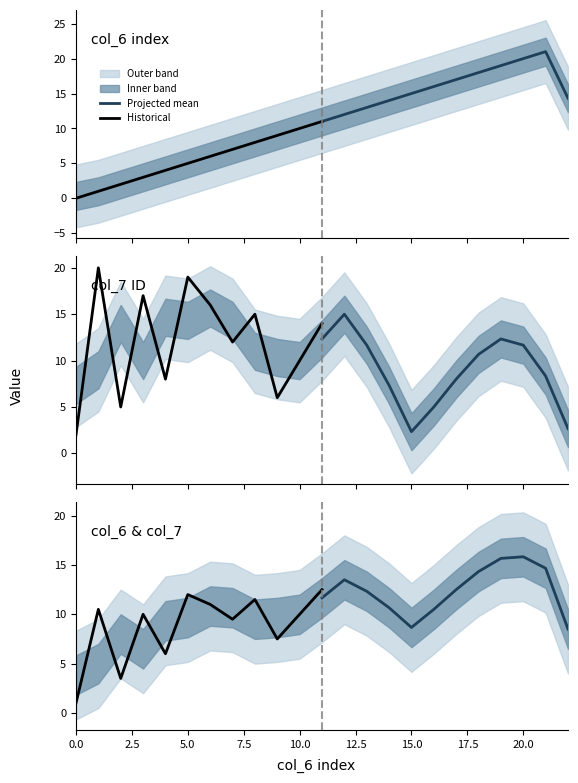

What is the sum of all Historical values?

105.0